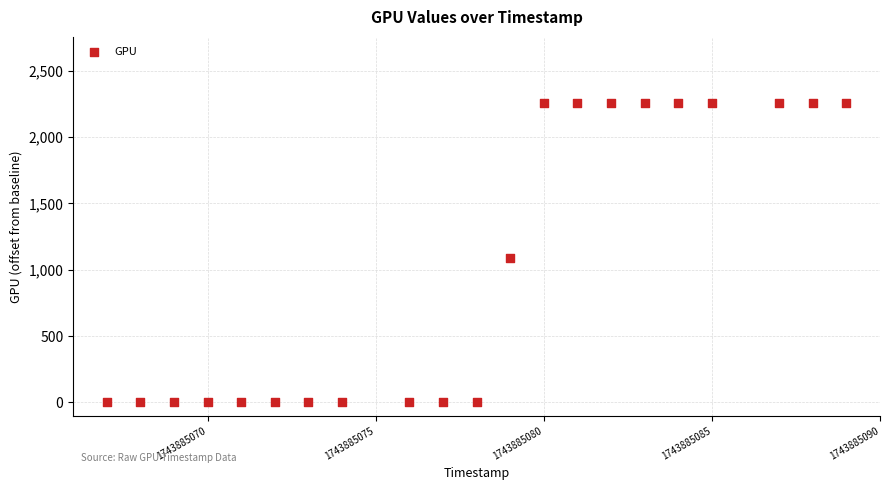

What Y value in the scatter plot is closest to 1128?

1091